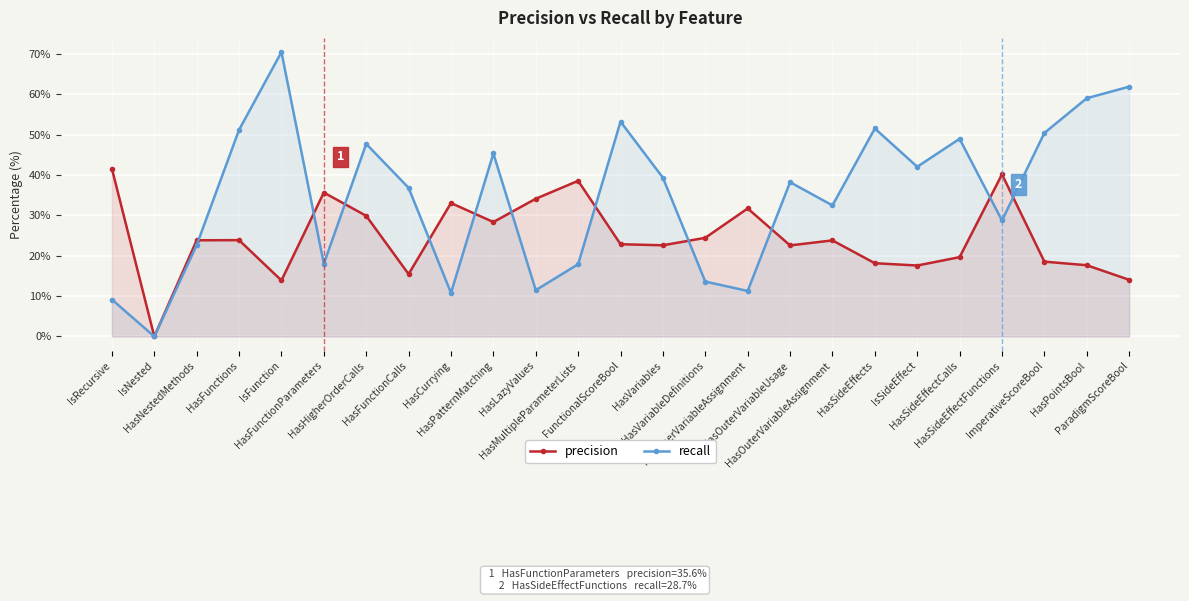

How many times do precision and recall cross each other?

11